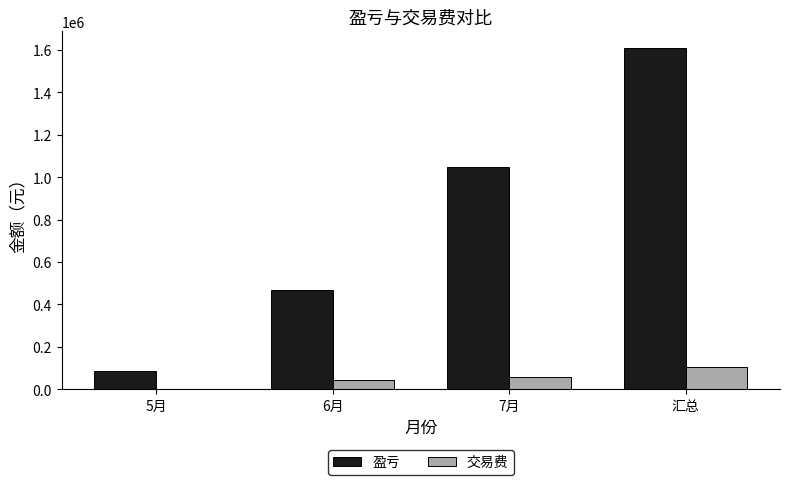

What is the approximate value of 交易费 at 汇总?

103165.0